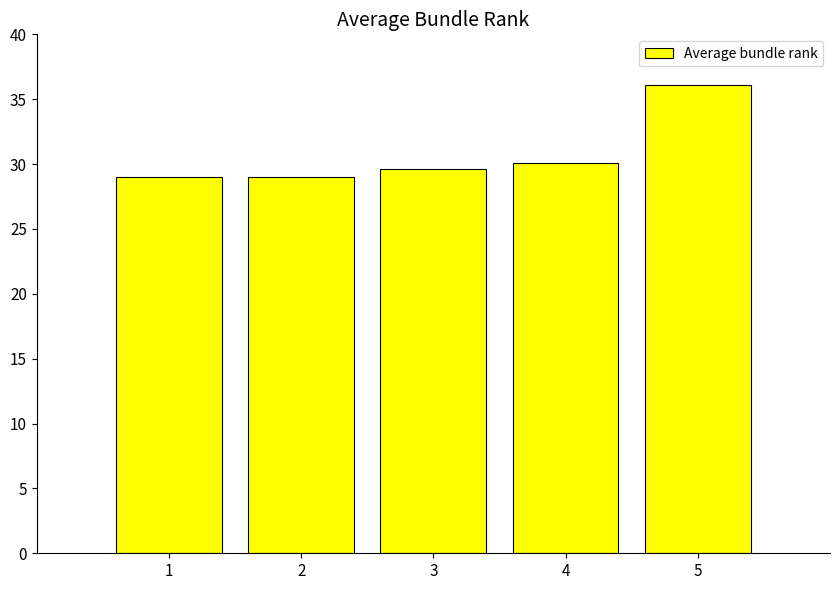

What is the value of the 4th bar from the left?

30.1